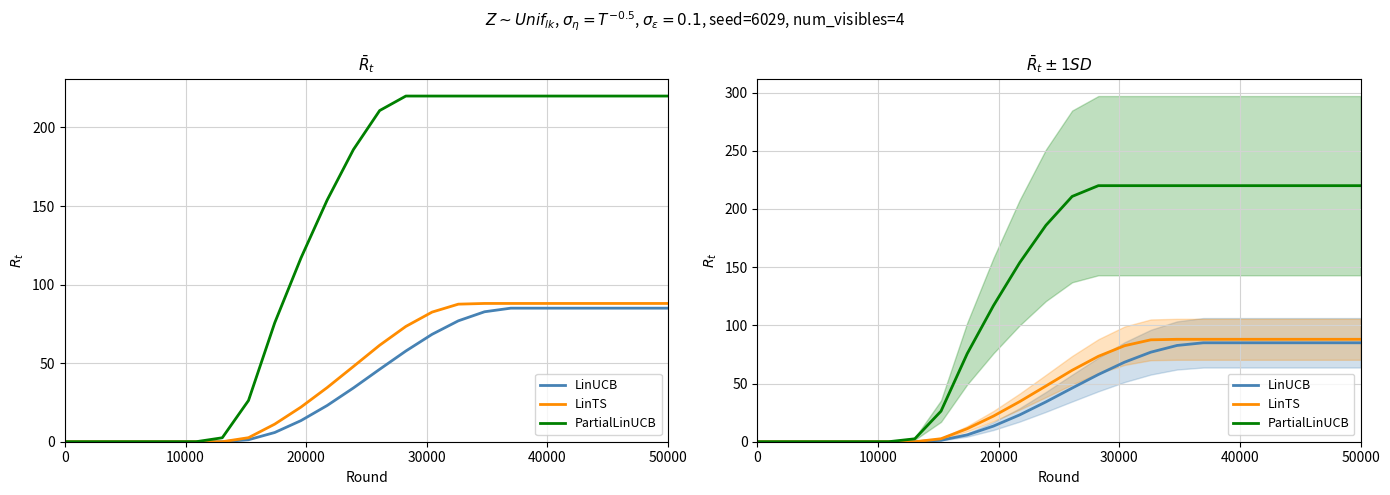

How many series are shown in this chart?

3